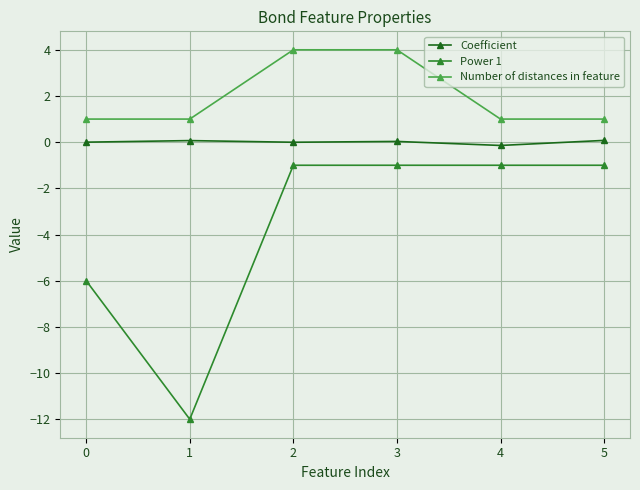

What is the approximate value of Number of distances in feature at 3?

4.0